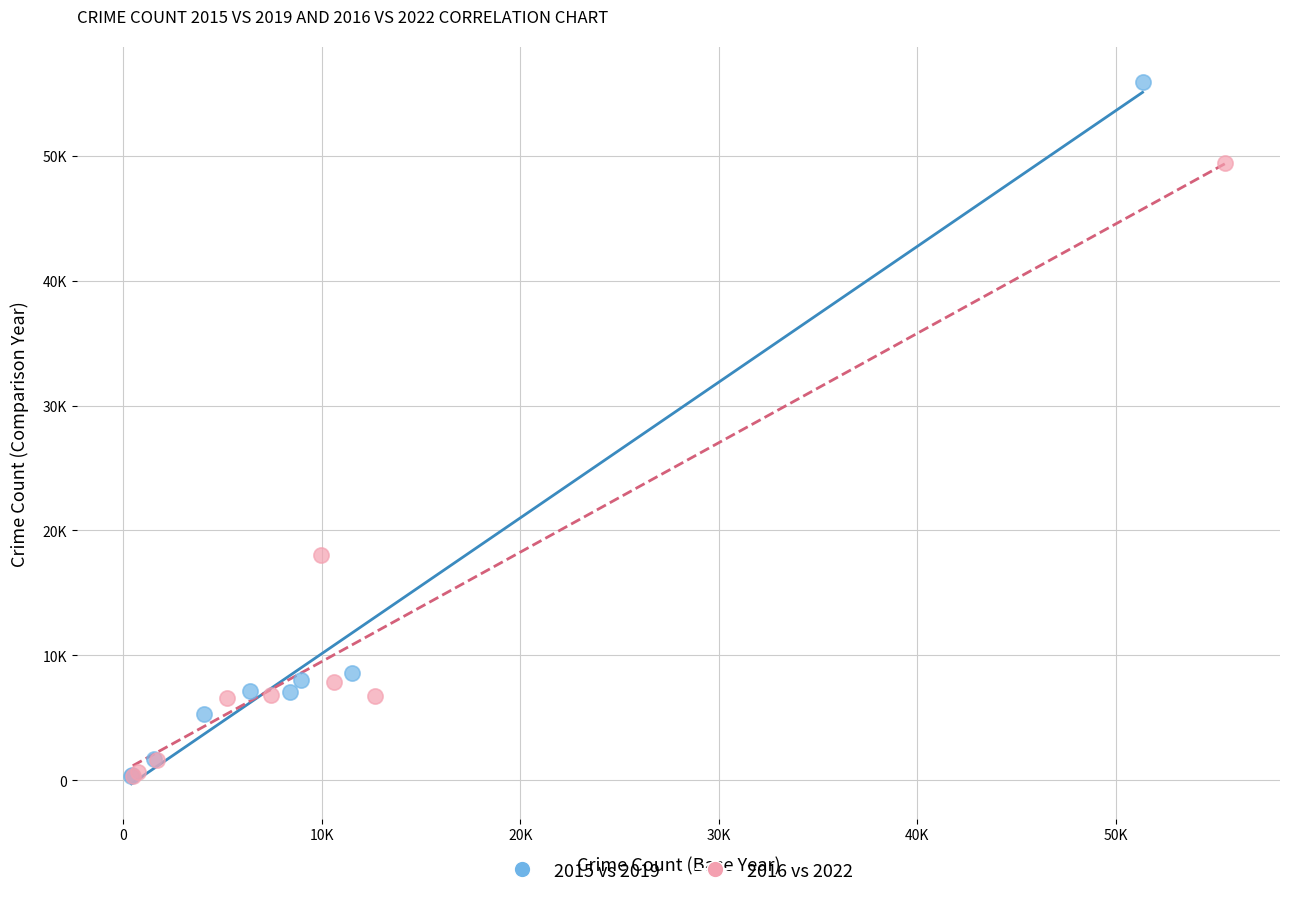

What are all the series names shown in the legend?

2015 vs 2019, 2016 vs 2022